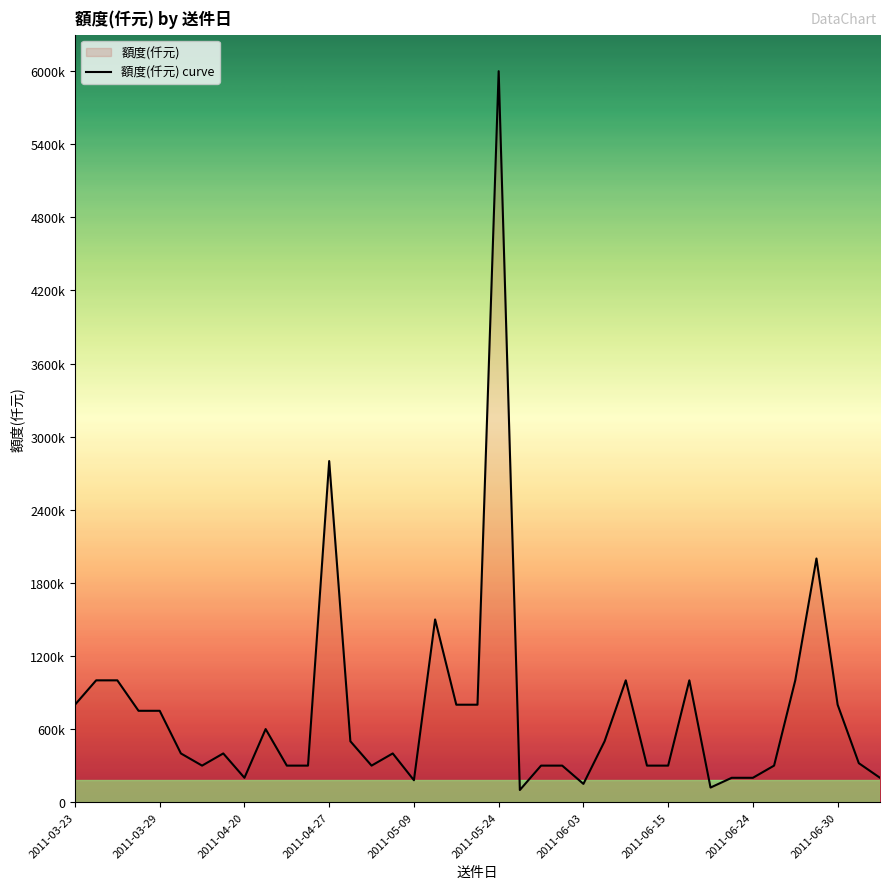

How many series are shown in this chart?

1